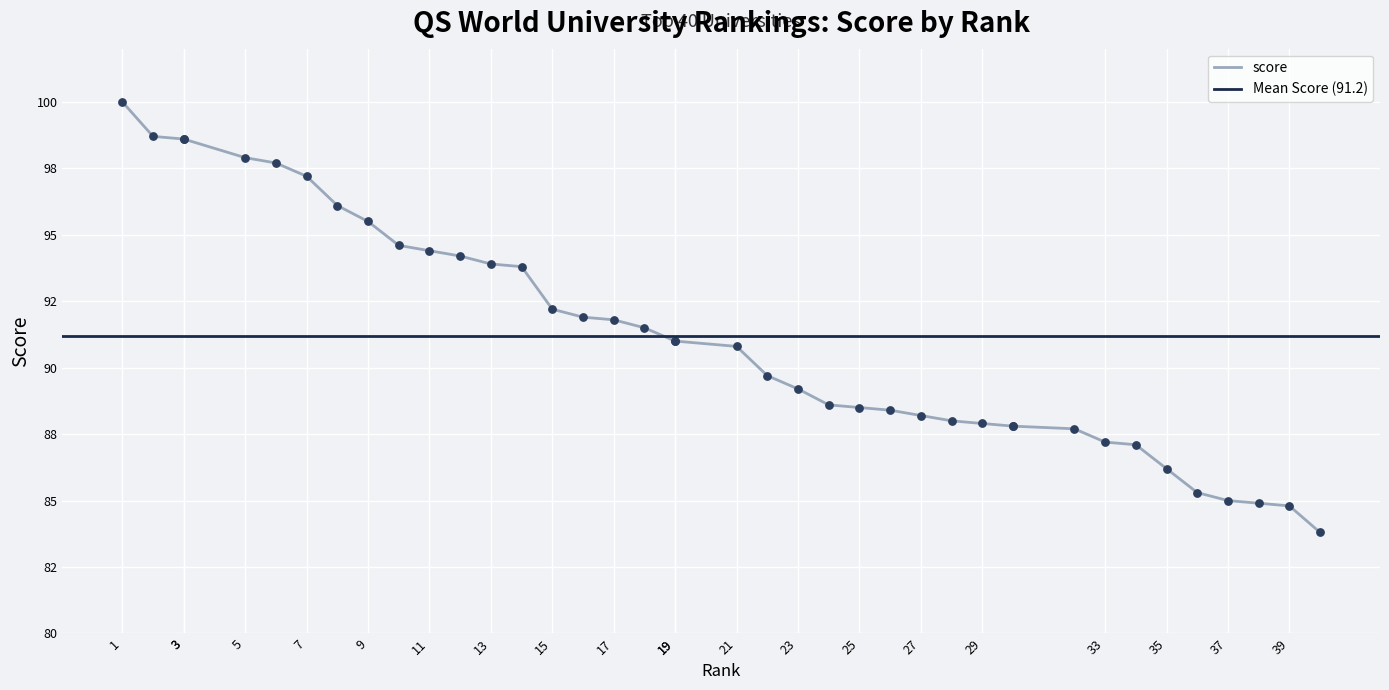

What is the ratio of the value at 1 to the value at 11?

1.1